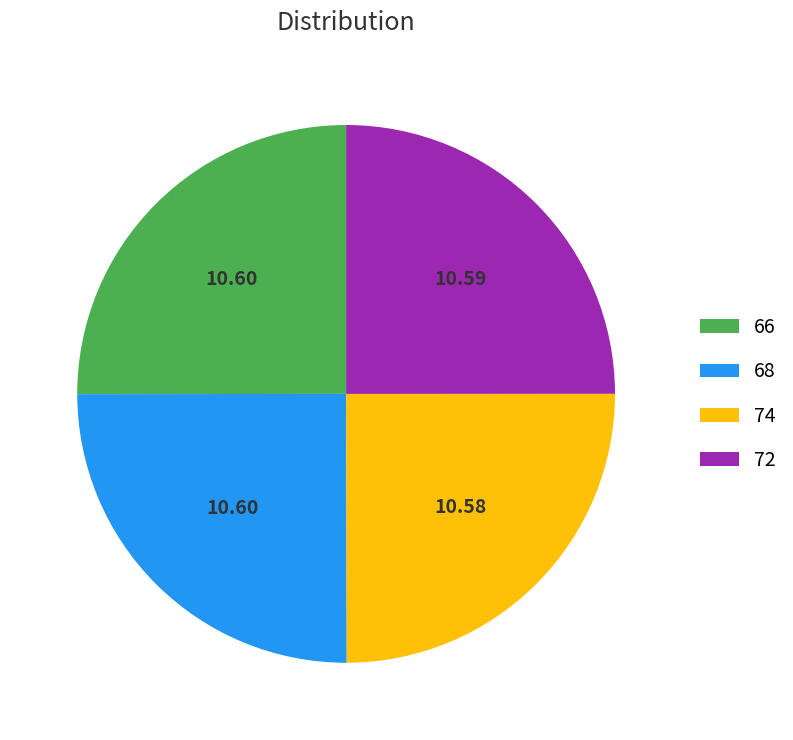

Is it true that 68 is 11% of the pie?

False